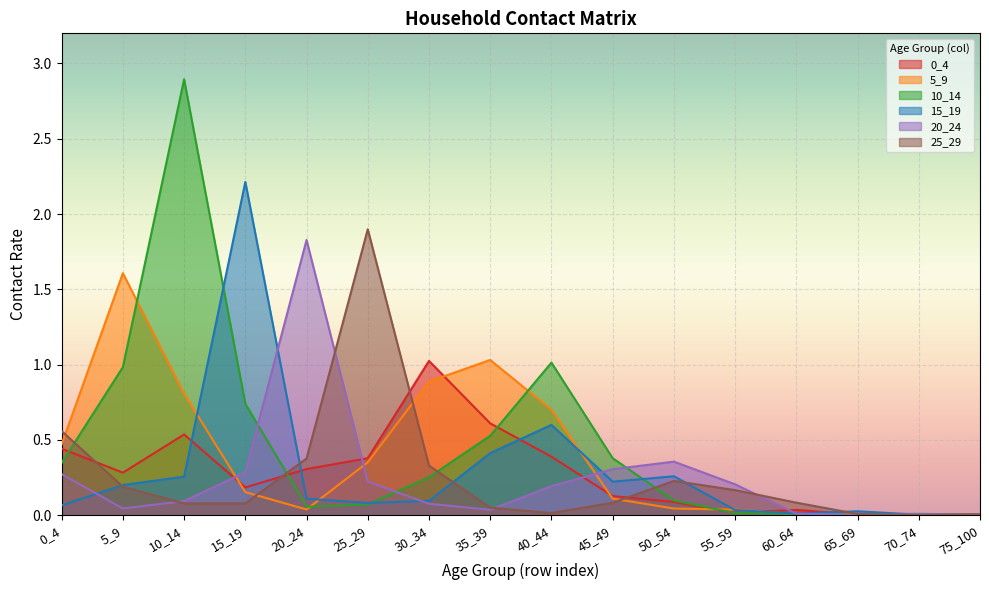

At which category is the sum across all series the highest?

10_14